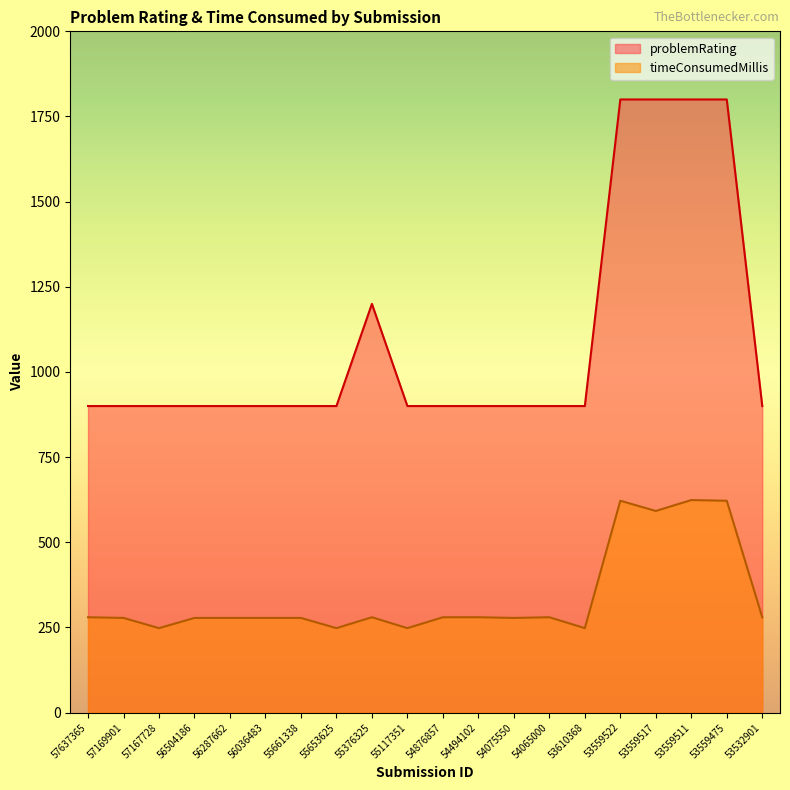

Does the chart have visible grid lines?

No